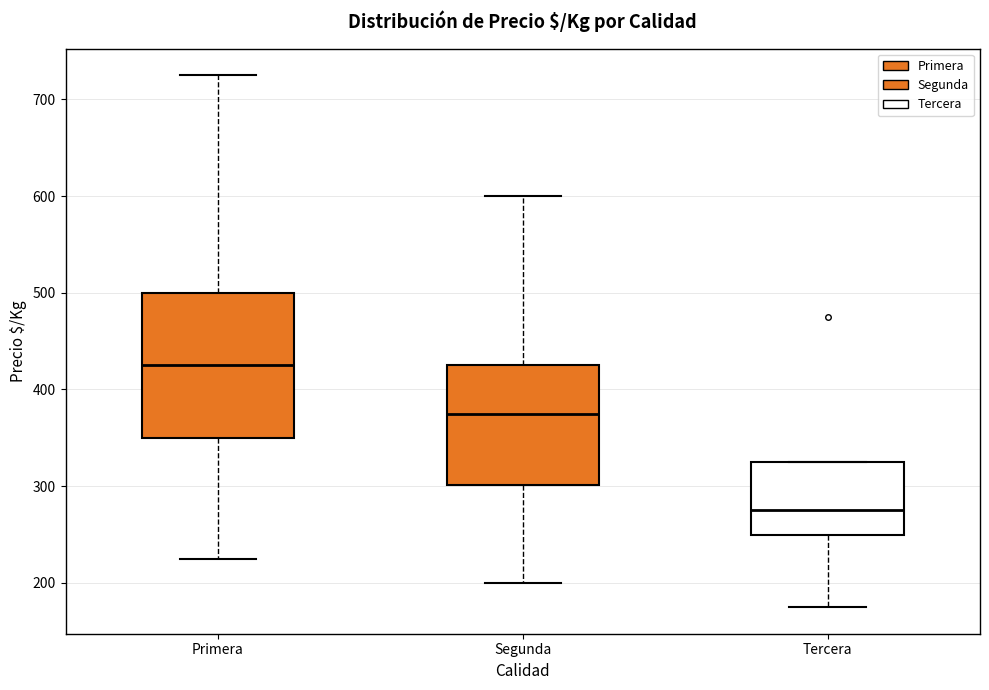

Reading left to right, read every box against the y-axis: the position of its median line, the range the box covers, and the ends of its whiskers. The values are not printed on the chart, so give them approximately, as read against the axis.

Primera: median 430, box 350 to 500, whiskers 230 to 730
Segunda: median 380, box 300 to 430, whiskers 200 to 600
Tercera: median 280, box 250 to 330, whiskers 180 to 330